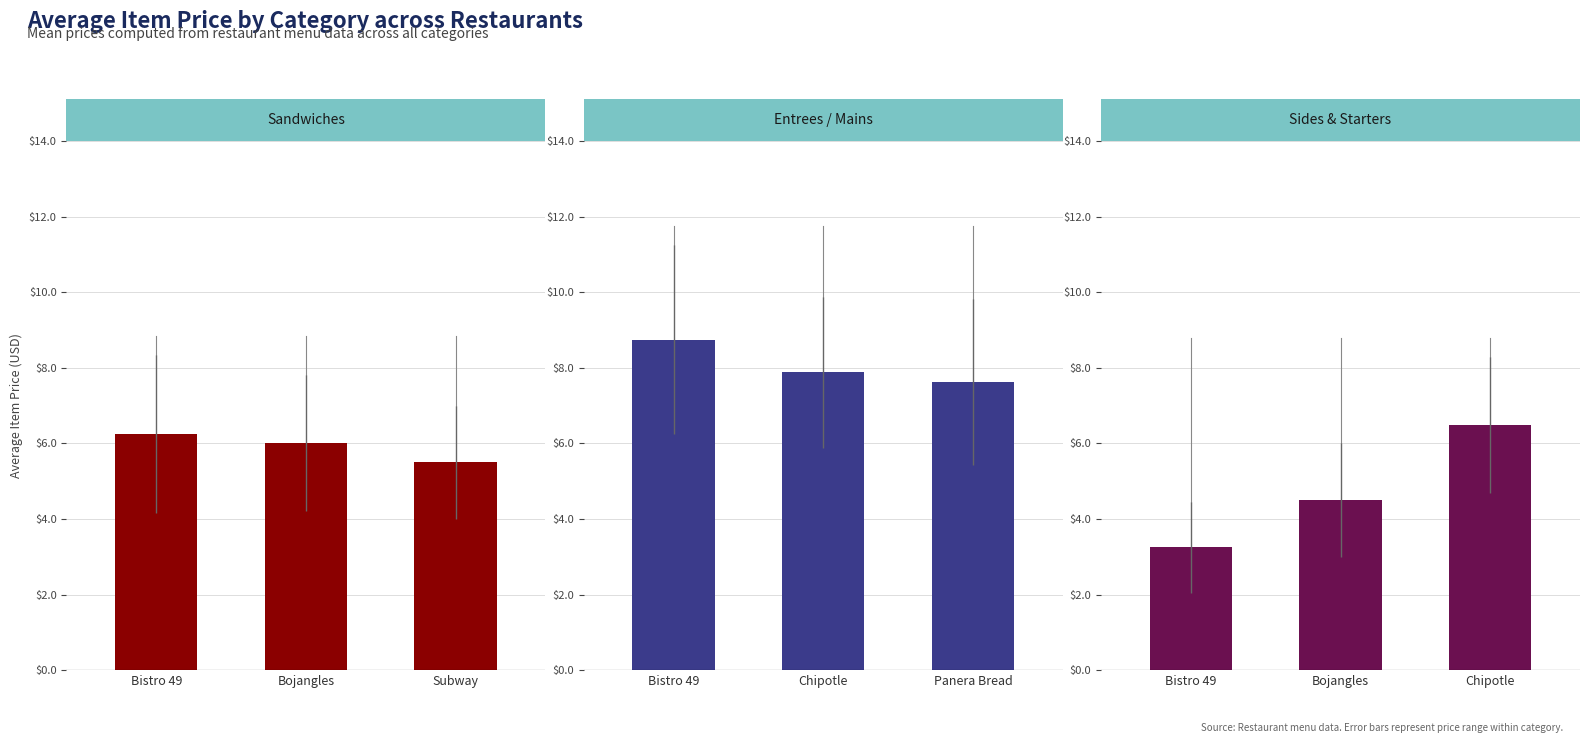

At which label does Sandwiches reach its peak?

Bistro 49